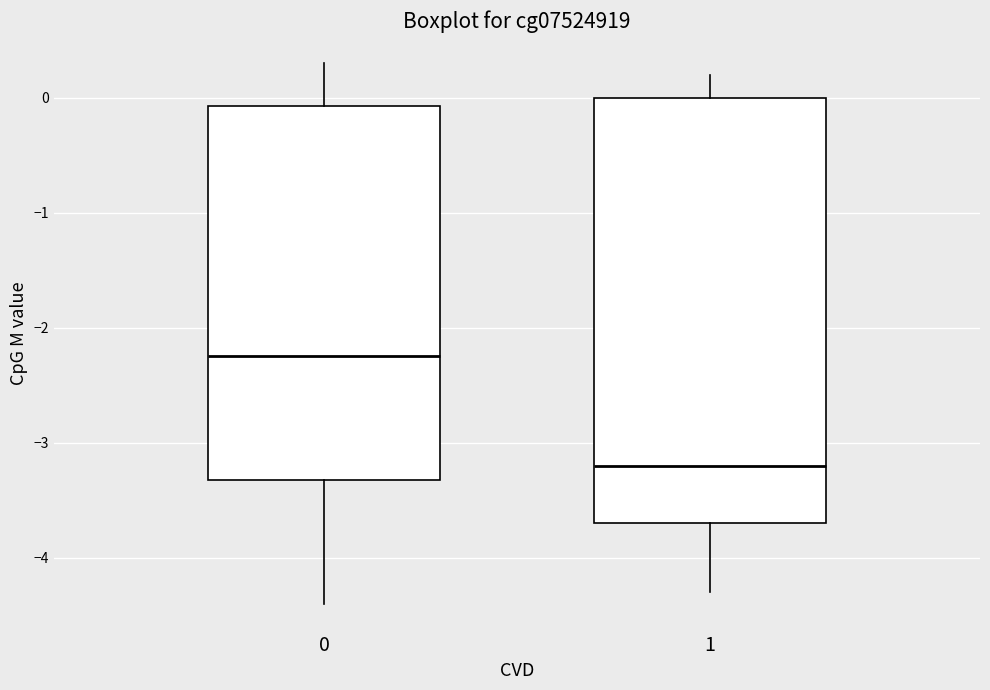

Which box is the tallest, from its lower edge to its upper edge?

1